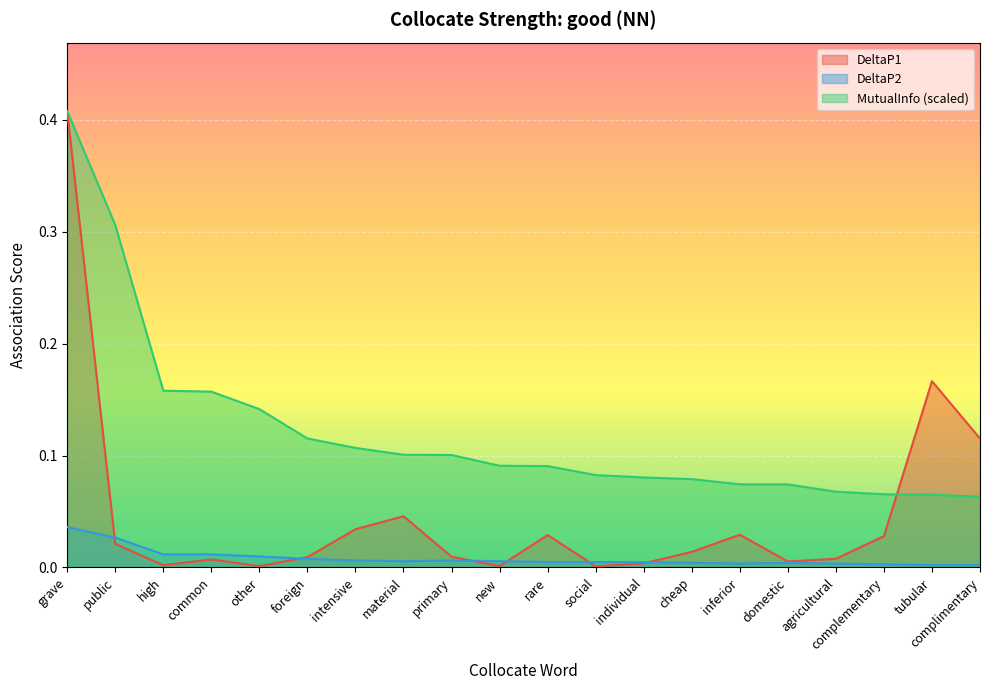

Between grave and inferior, which series saw the biggest shift?

DeltaP1